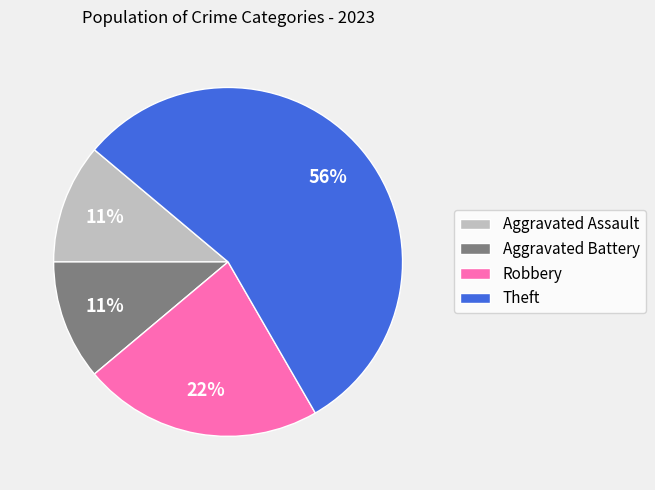

The Aggravated Assault slice represents 11% of the pie. True or false?

True